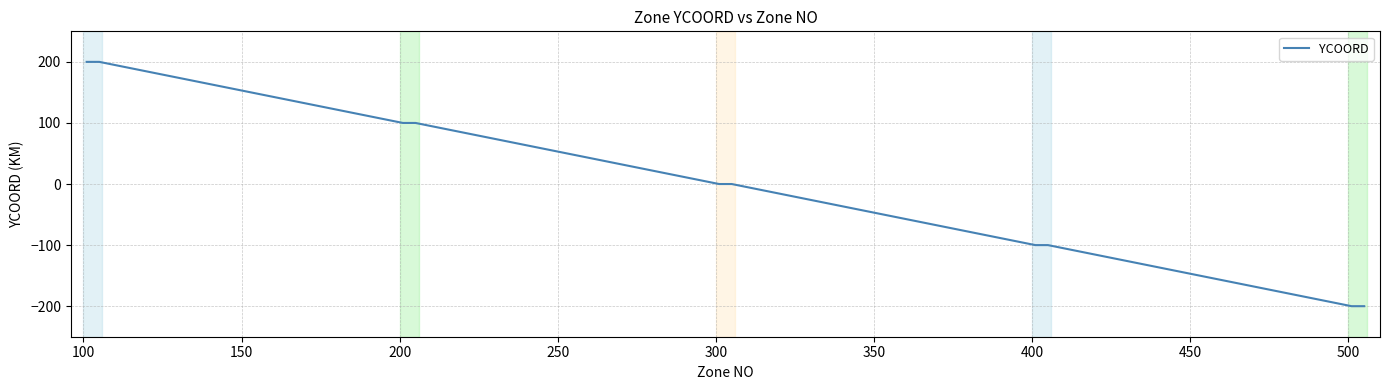

Reading left to right, list all the values displayed in this chart.

200	200	200	200	200	100	100	100	100	100	0	0	0	0	0	-100	-100	-100	-100	-100	-200	-200	-200	-200	-200